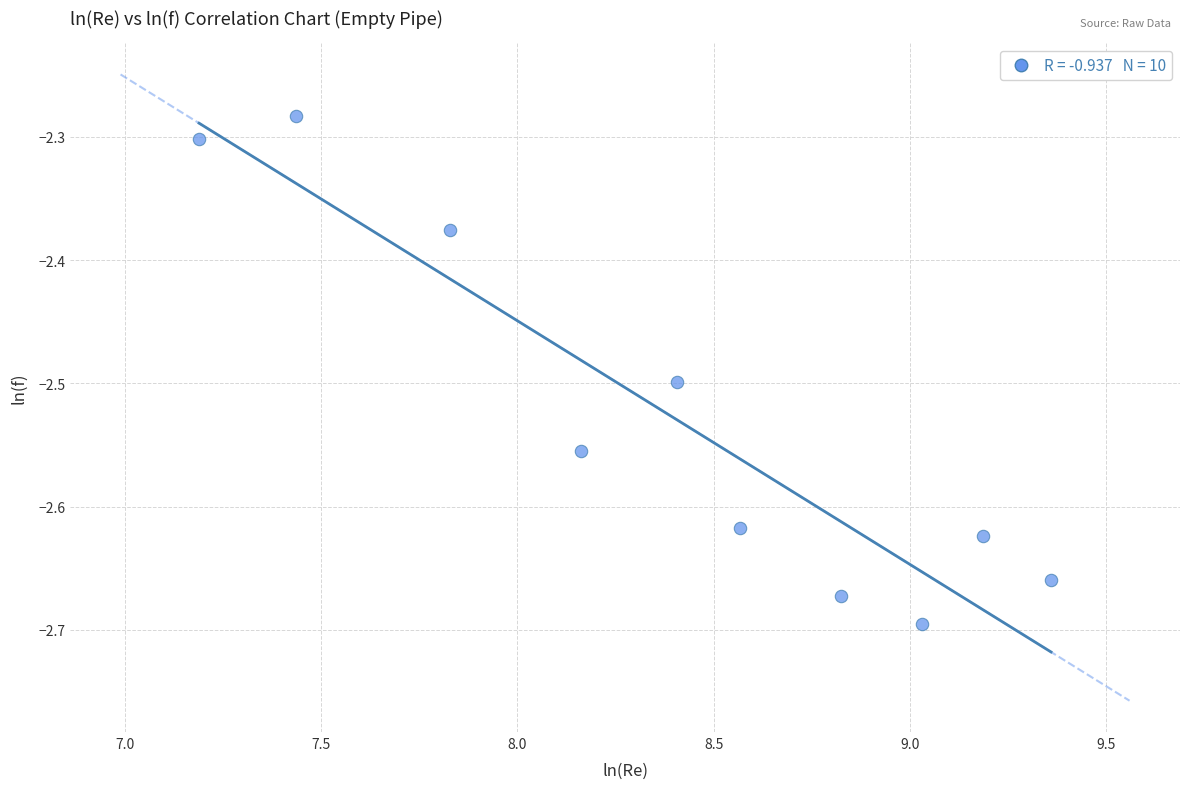

What is the range of Y values (max minus min)?

0.4